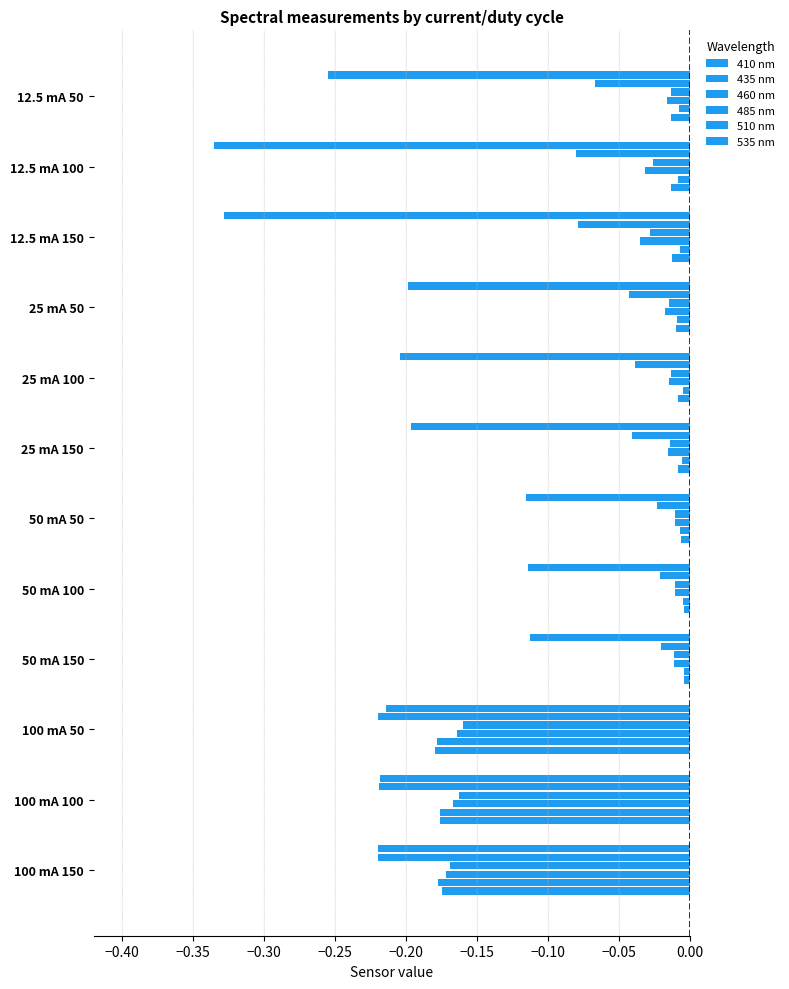

List the series in order of their peak value, lowest first.

410 nm, 435 nm, 460 nm, 485 nm, 510 nm, 535 nm